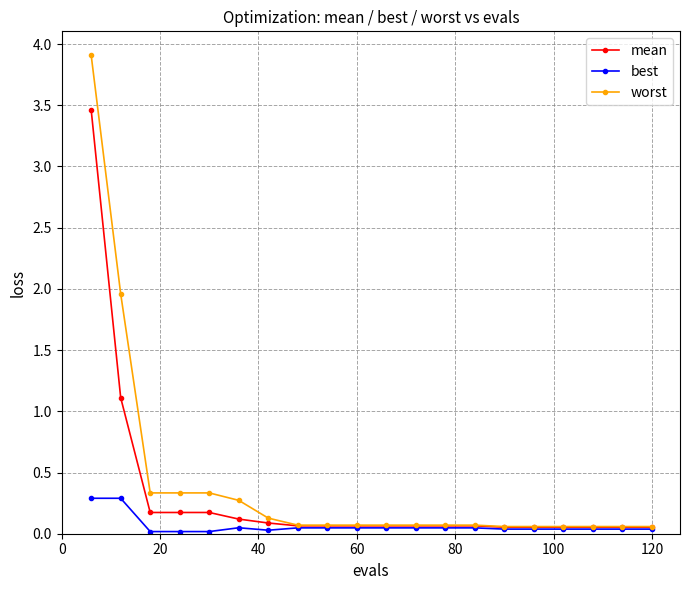

Rank the series by their maximum value, from lowest to highest.

best, mean, worst